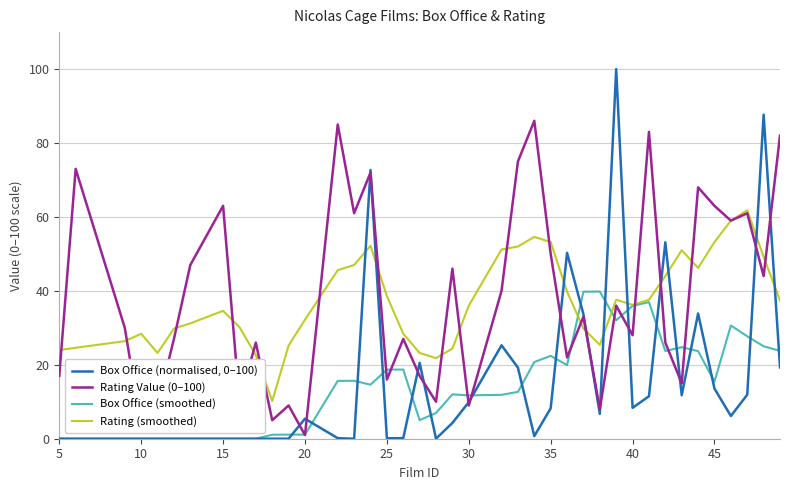

What is the highest value of the Box Office (normalised, 0–100) series?

100.0